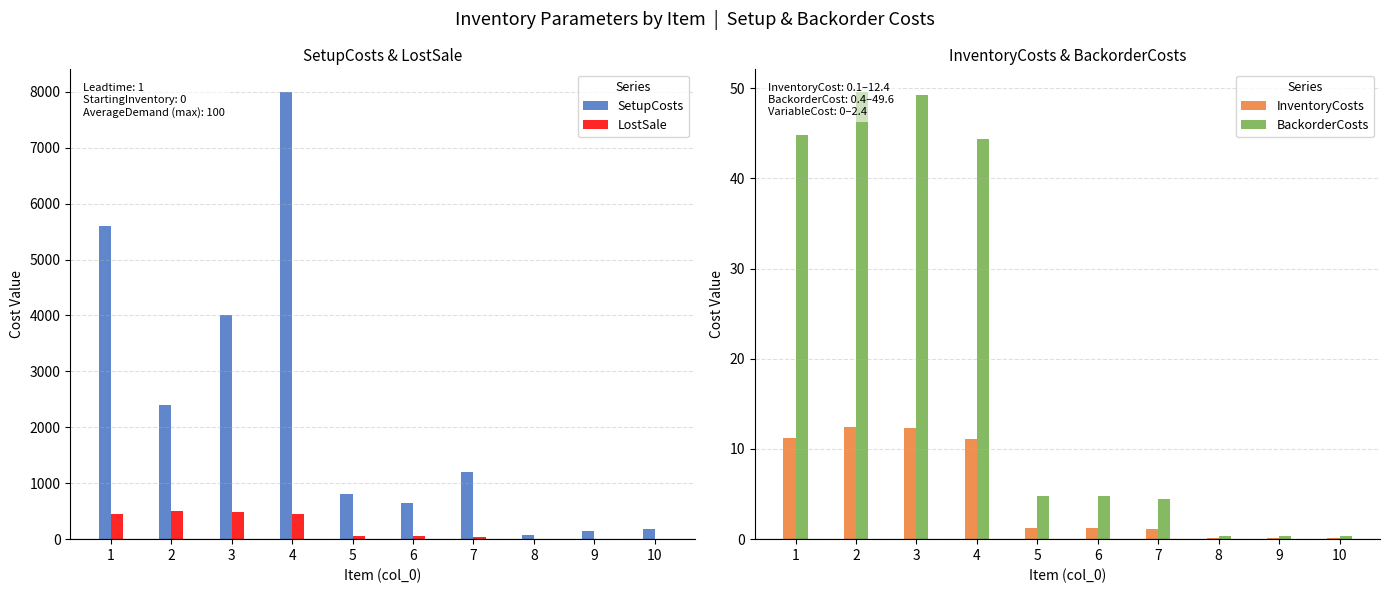

What is the value of the InventoryCosts bar at the 7th from the left?

1.1